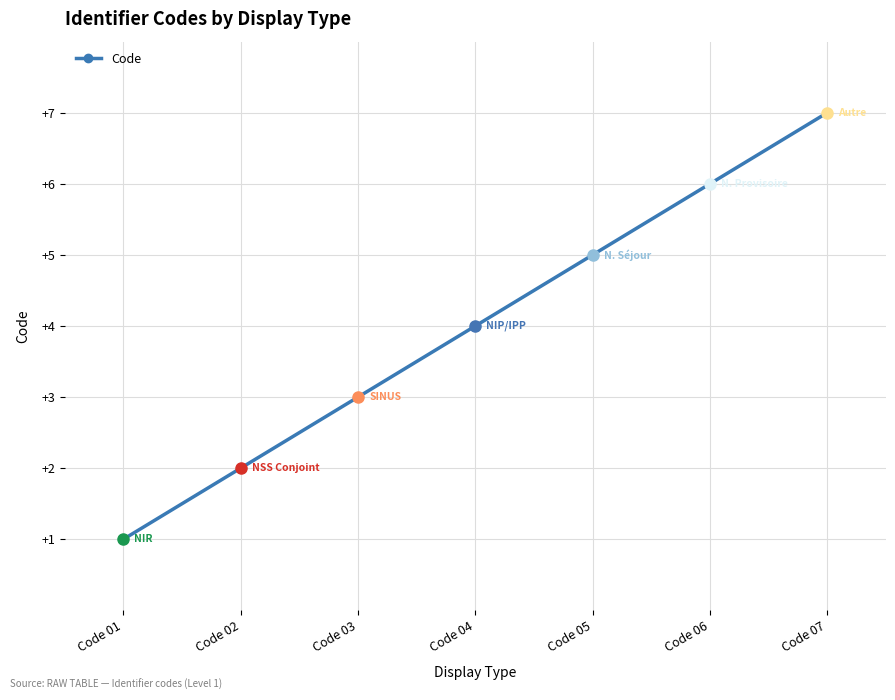

Which category has the highest value across all series?

Code 07